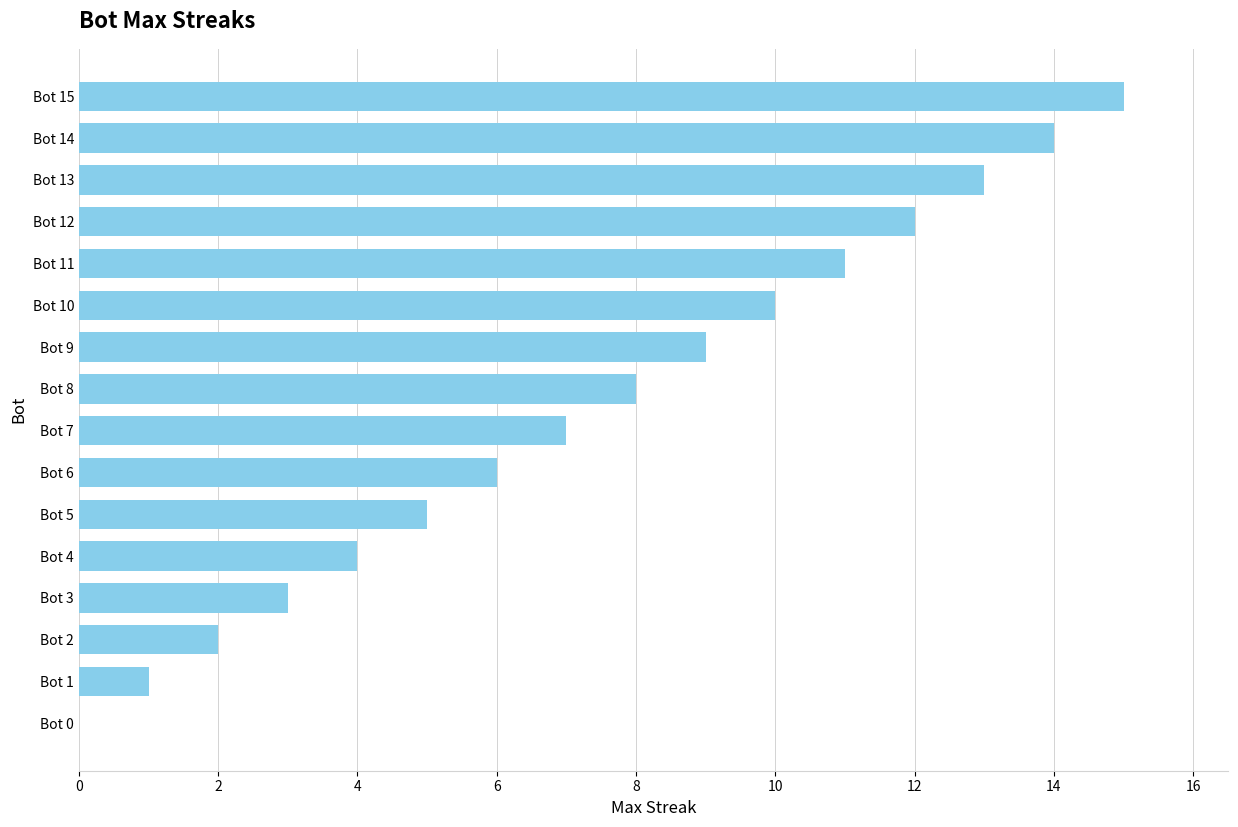

How many categories are shown in the chart?

16